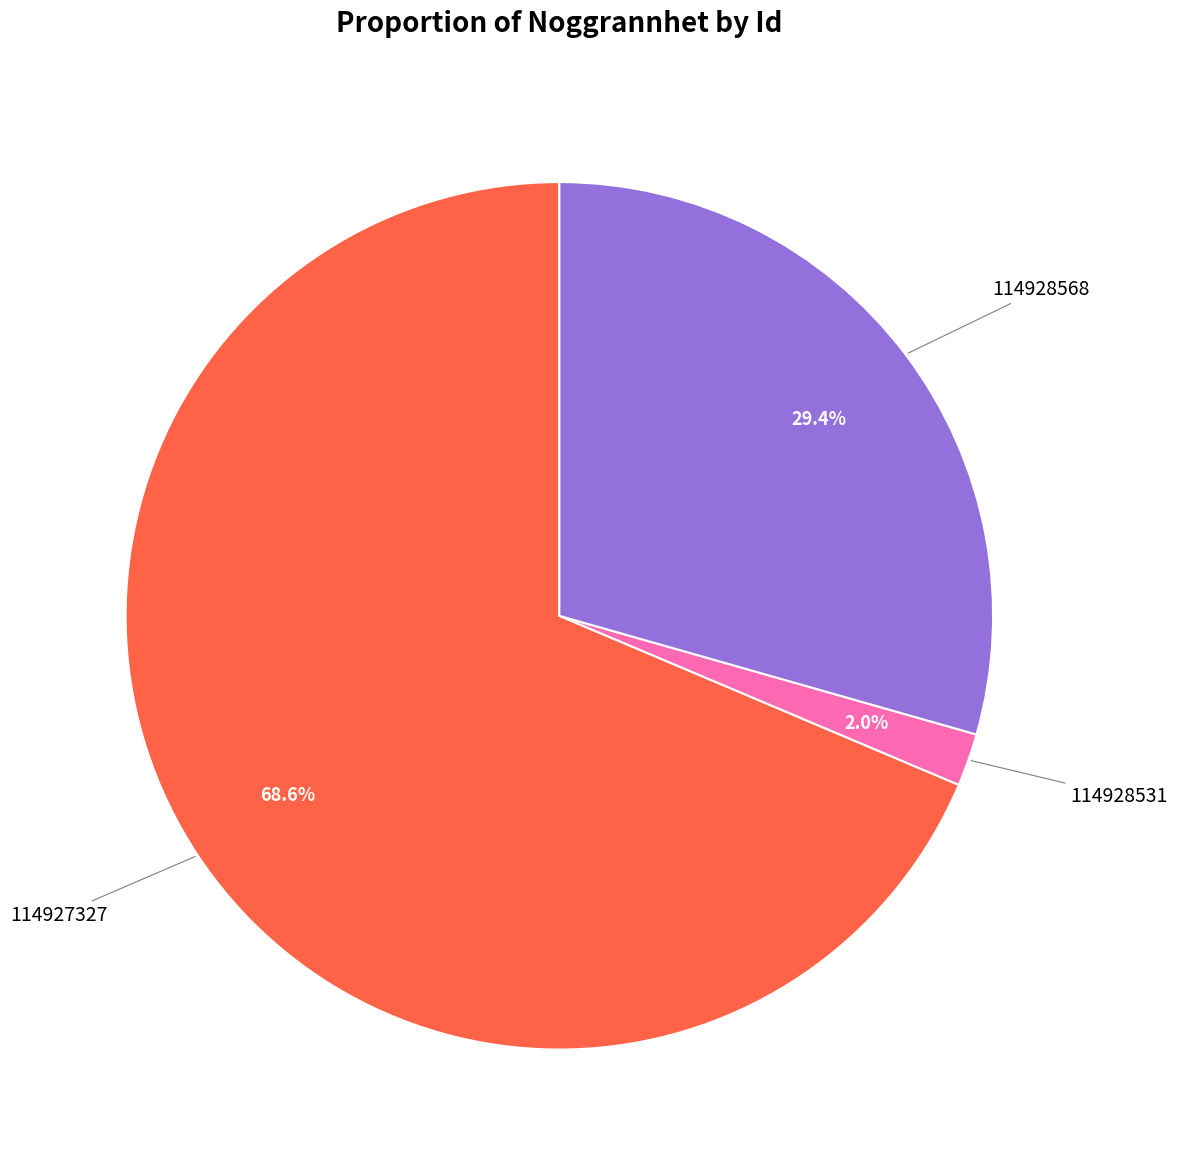

Do 114928531 and 114928568 together represent more than half of the pie?

No